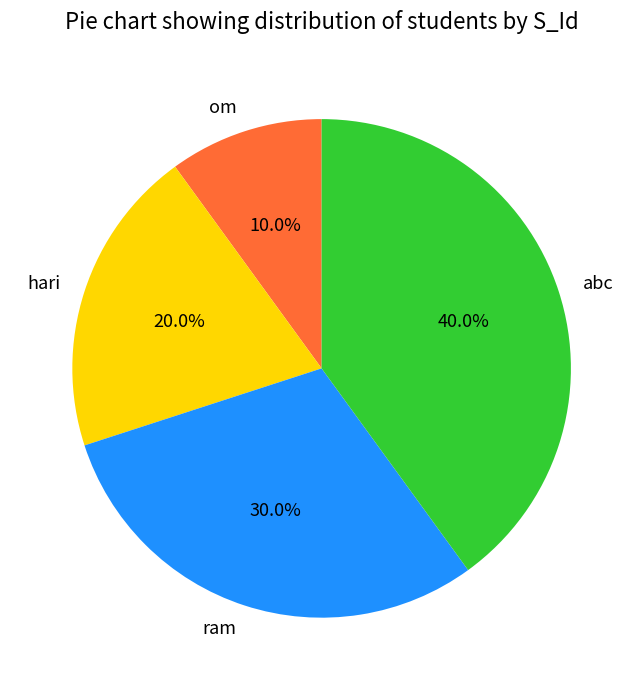

Count the number of slices in the pie.

4